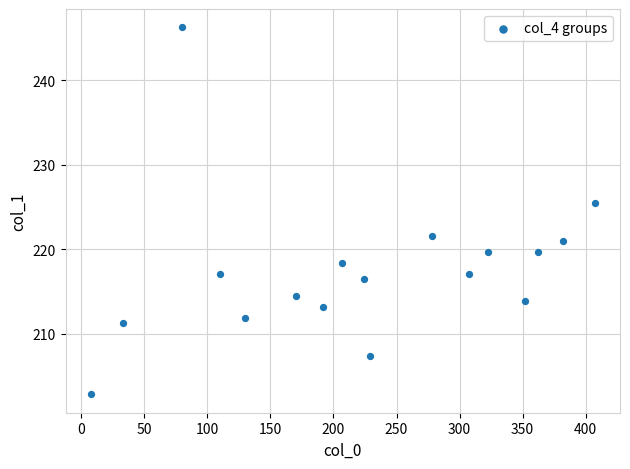

What is the range of X values (max minus min)?

400.0